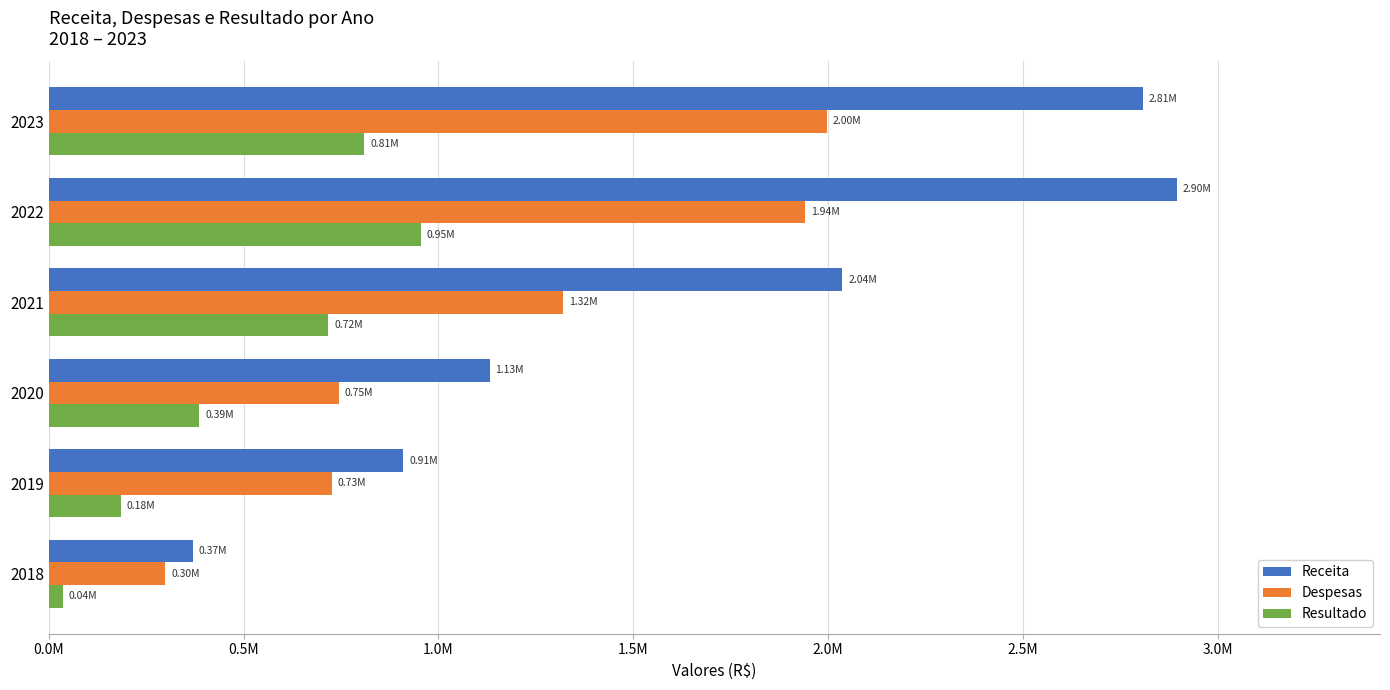

What are all the series names shown in the legend?

Receita, Despesas, Resultado